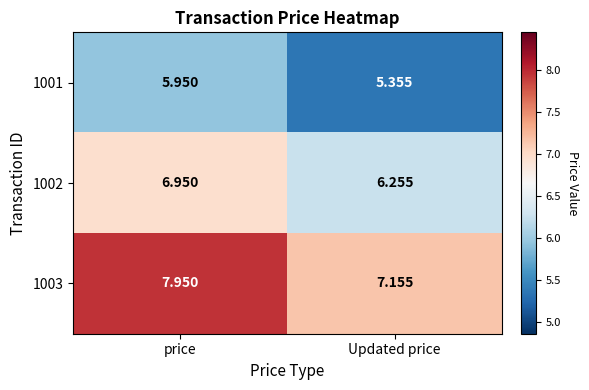

Where is 1003 nearest to the value 7?

Updated price